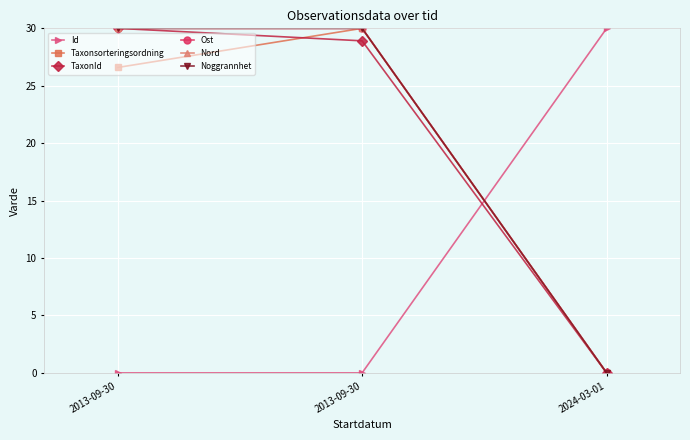

Is this an area chart (filled region under the line)?

No